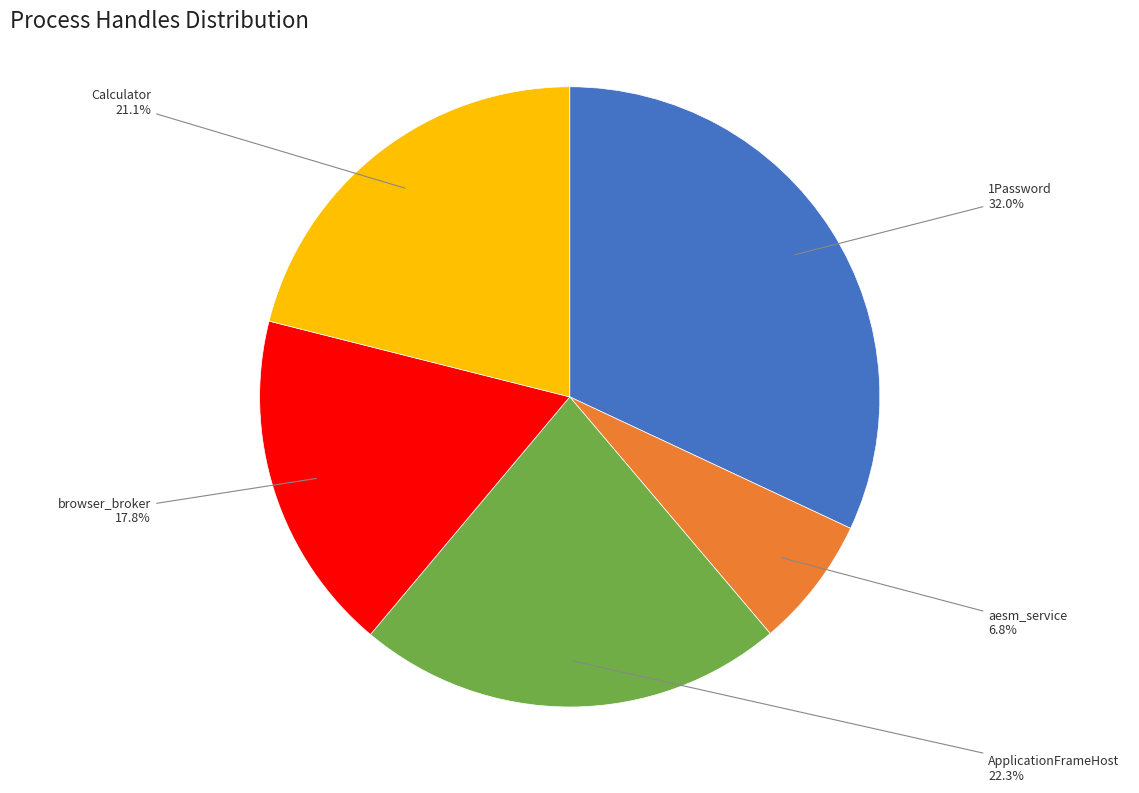

To the nearest percent, what is the average slice percentage?

20%